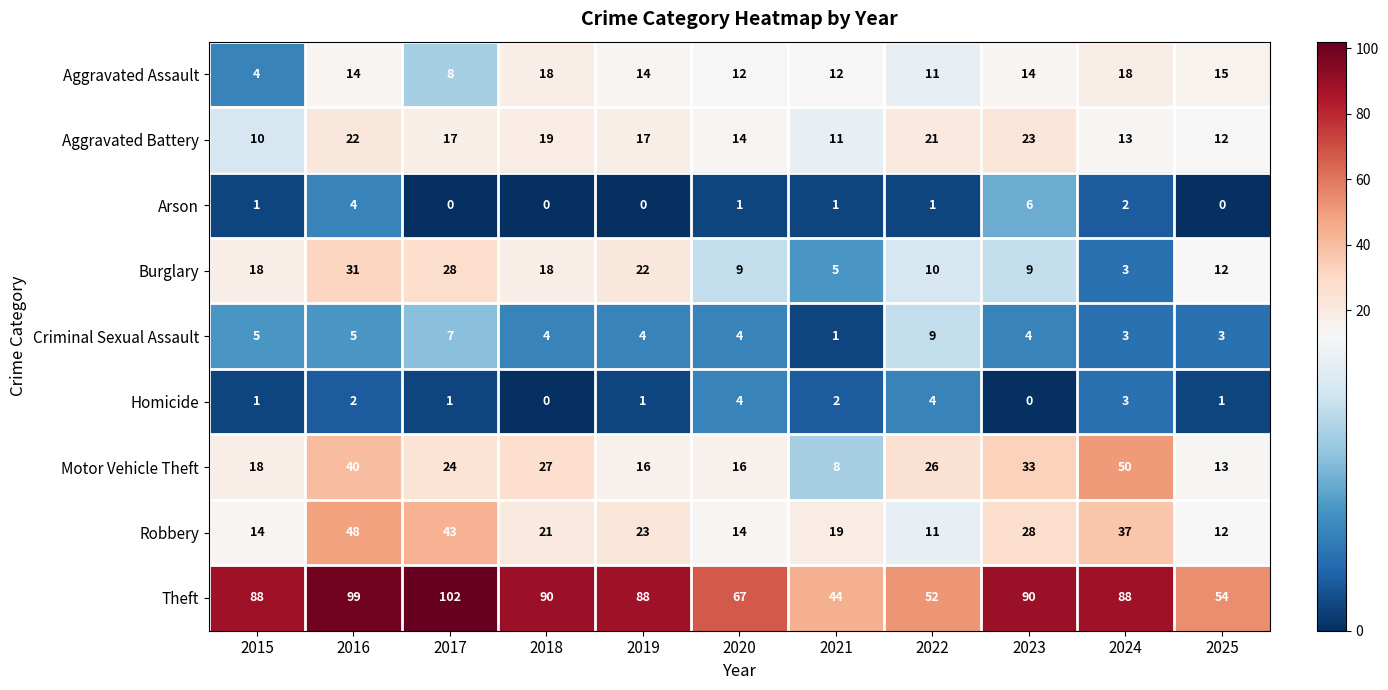

The Homicide series shows 1 at 2017. True or false?

True